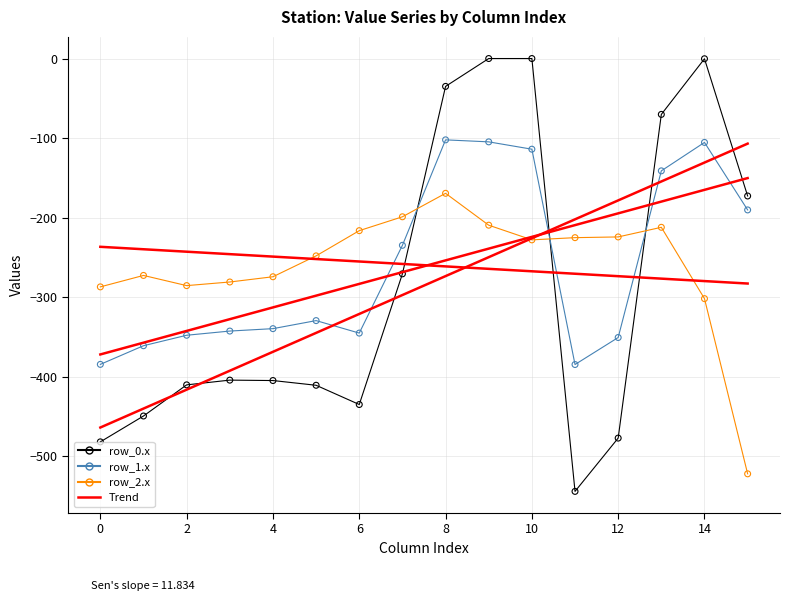

Across all data points, what is the range of Y values (max minus min)?

544.3